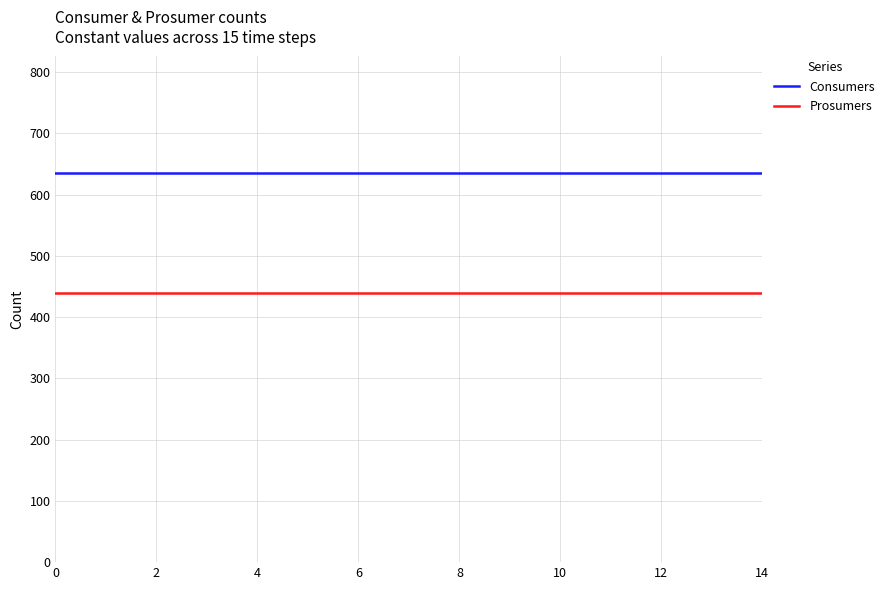

Which series has the largest total across all categories?

Consumers